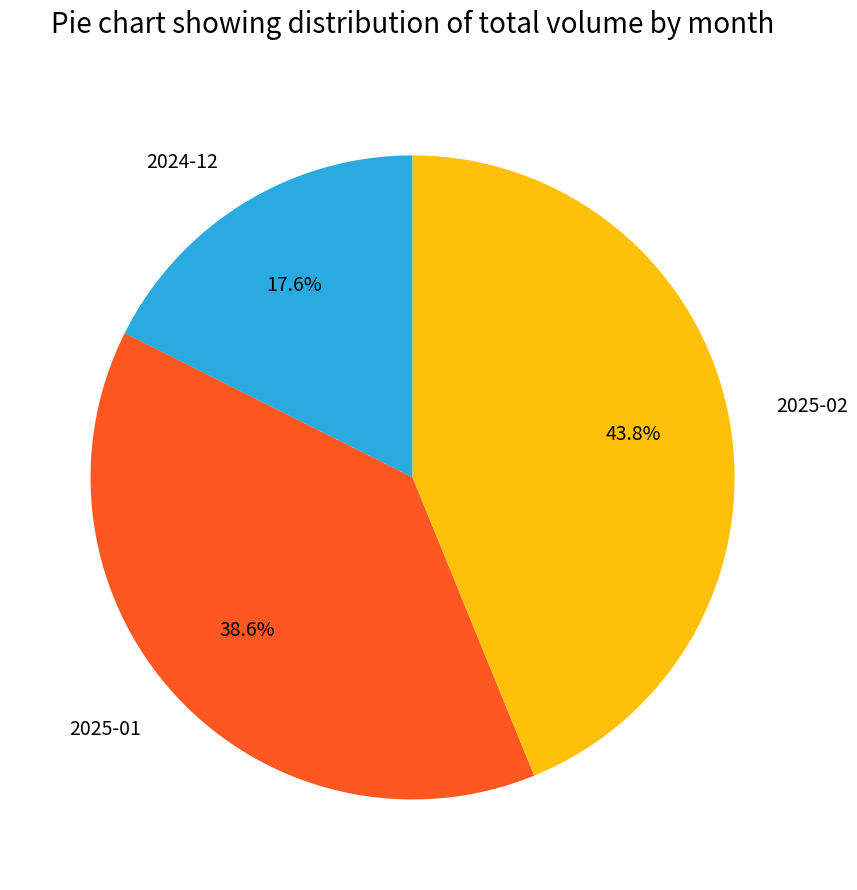

The 2025-01 slice represents 13% of the pie. True or false?

False